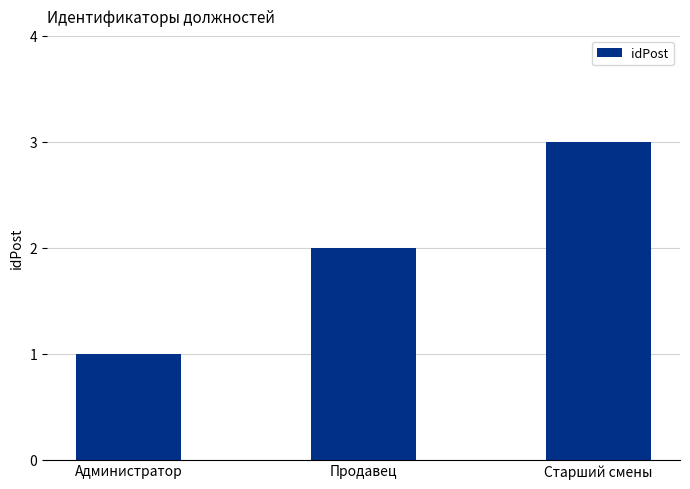

What is the change in value from Продавец to Старший смены?

+1